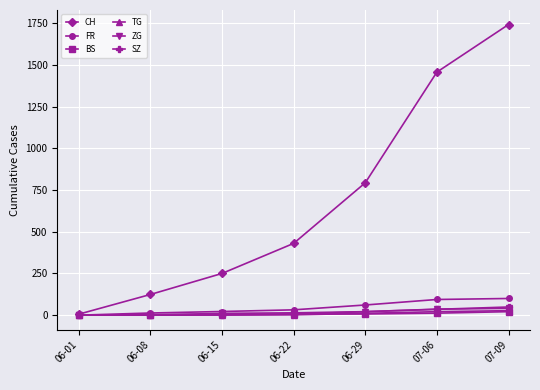

What is the average value of the TG series?

9